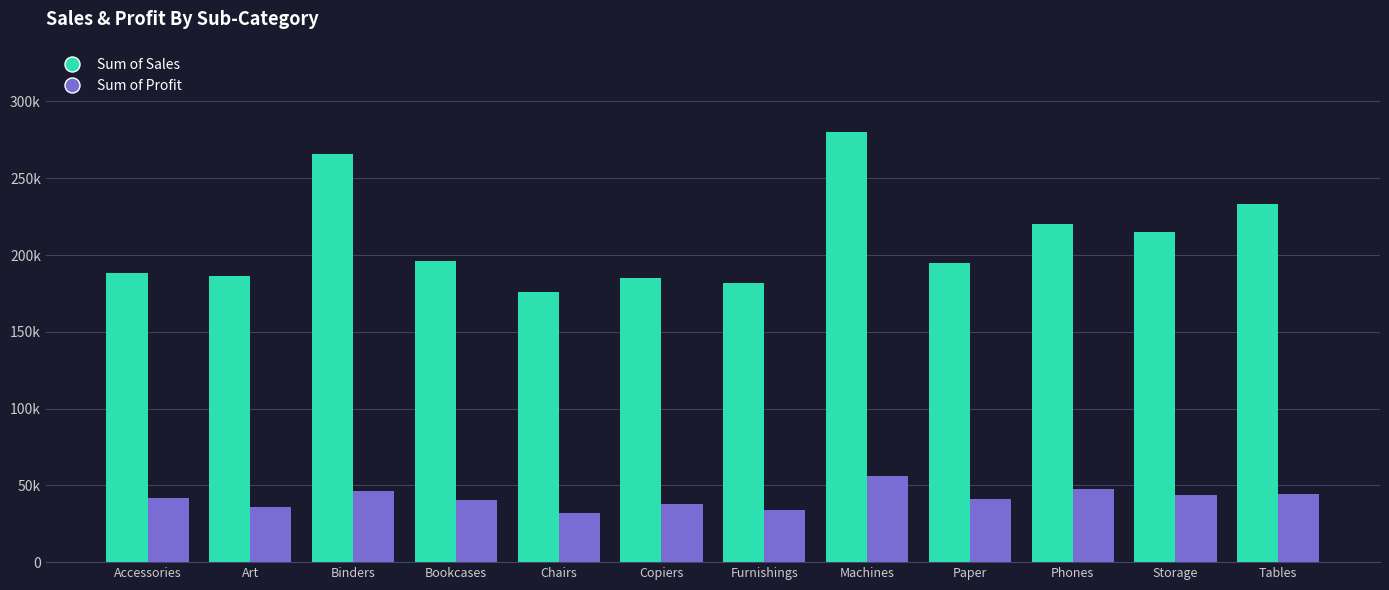

Are the bars grouped side by side (vs. stacked)?

Yes